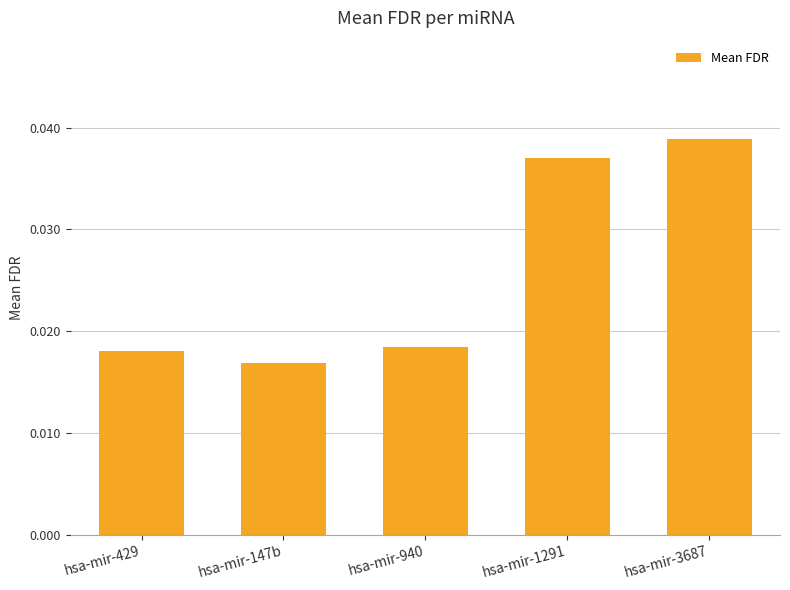

Which has a higher value, hsa-mir-940 or hsa-mir-147b?

hsa-mir-940